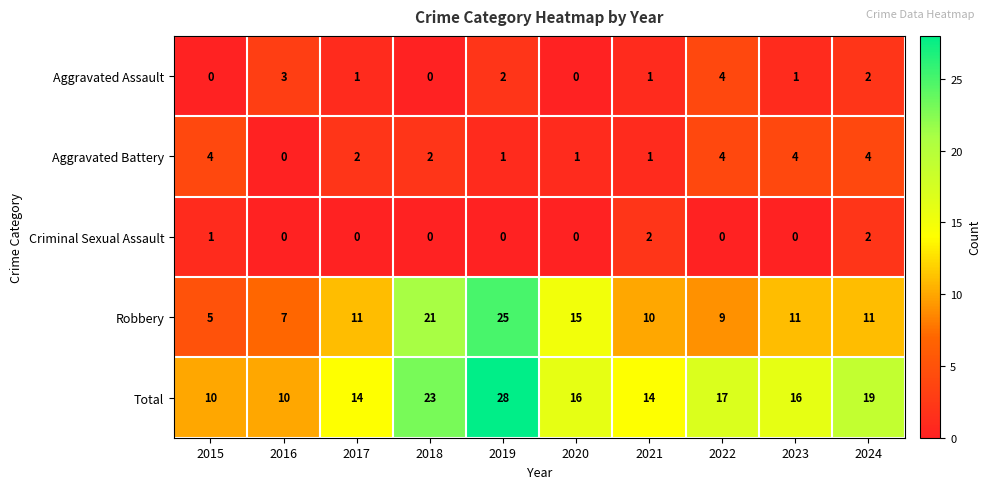

How many values in the Aggravated Assault series are below 1?

3